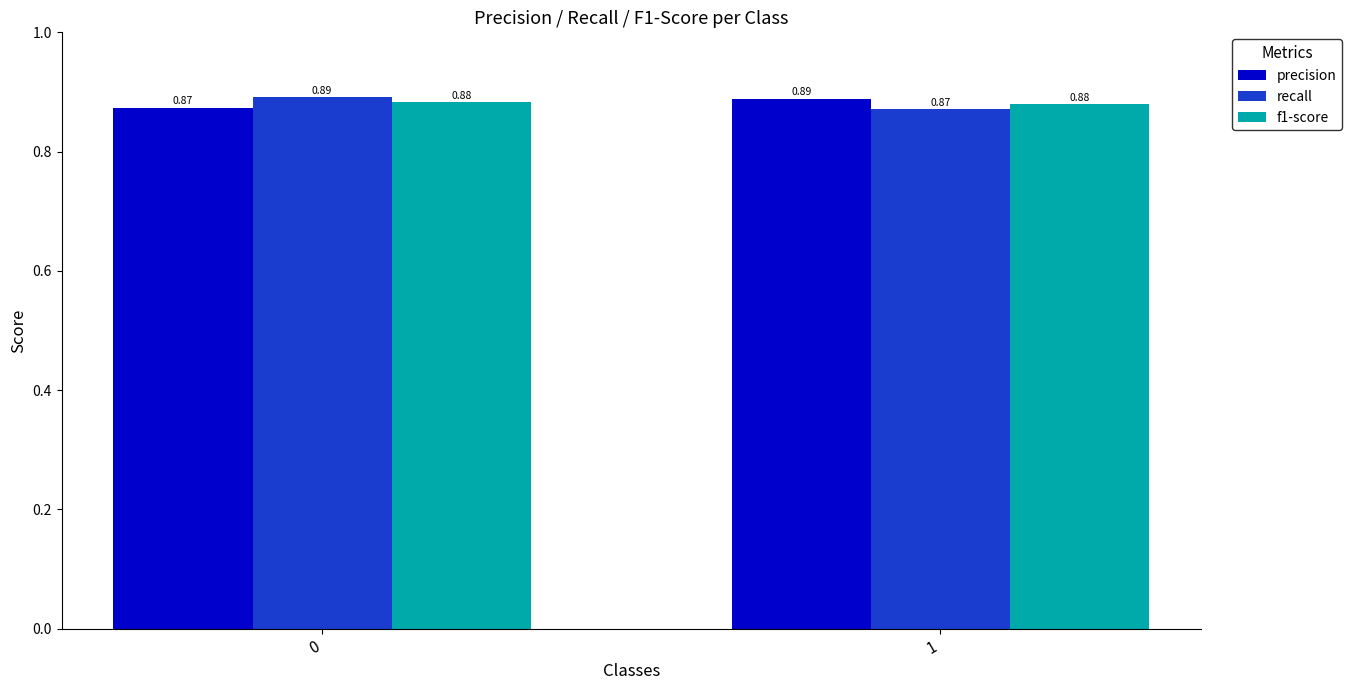

True or false: f1-score has a value of 1.4 at 0.

False